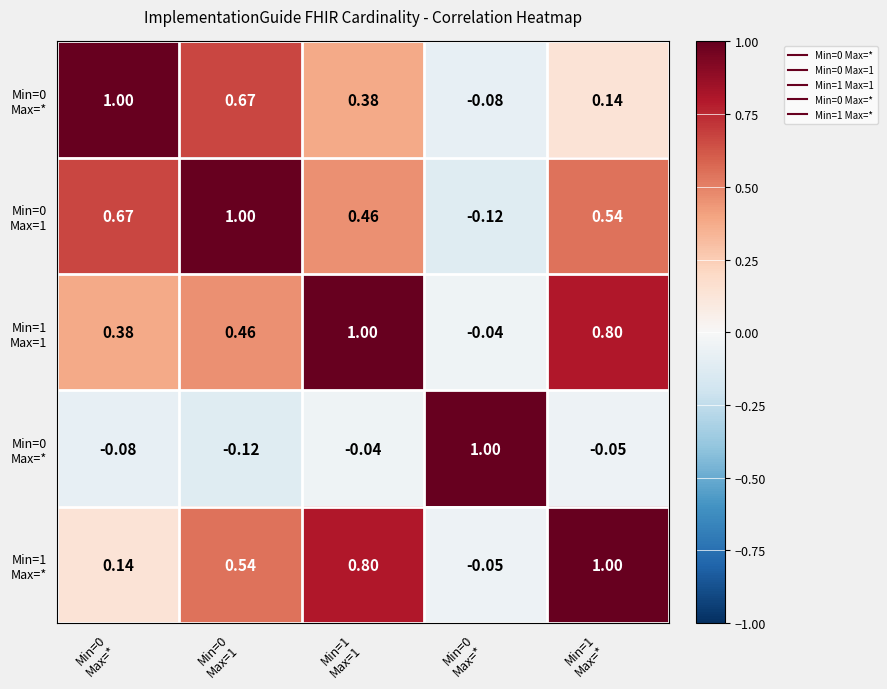

Which has a higher value, Min=1
Max=* or Min=0
Max=*?

Min=1
Max=*